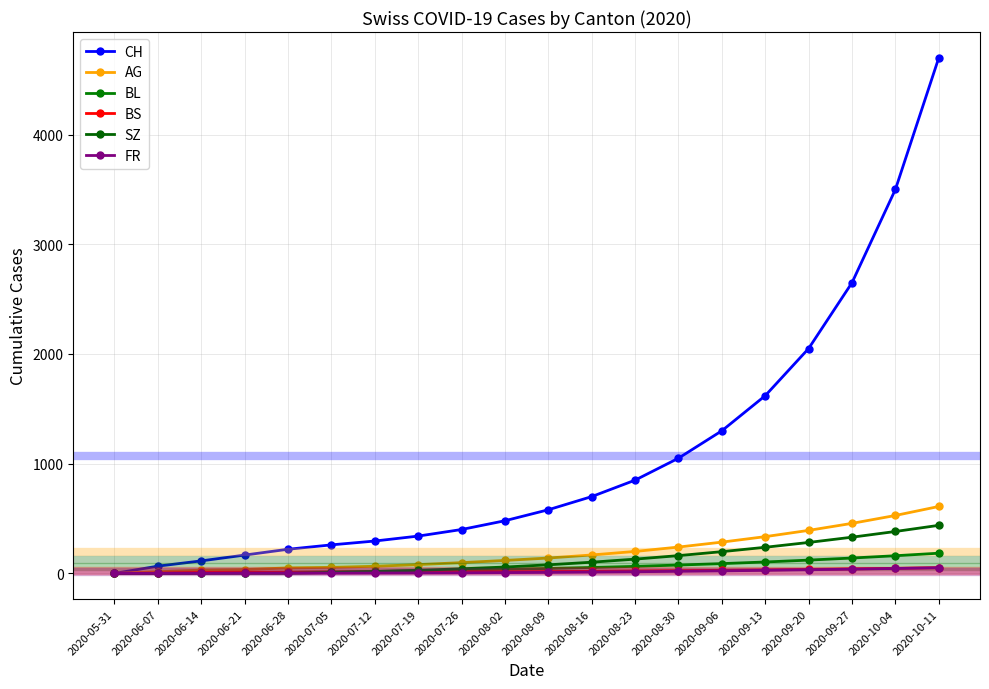

Count the number of data series in this chart.

6